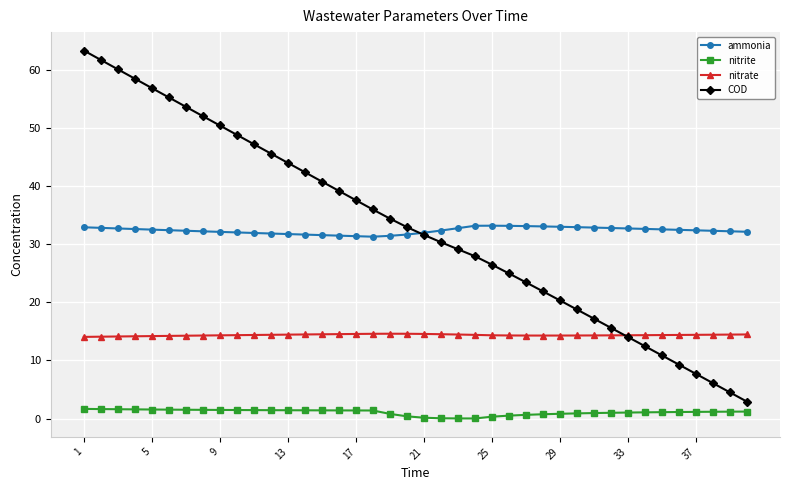

Rank the series by their maximum value, from highest to lowest.

COD, ammonia, nitrate, nitrite